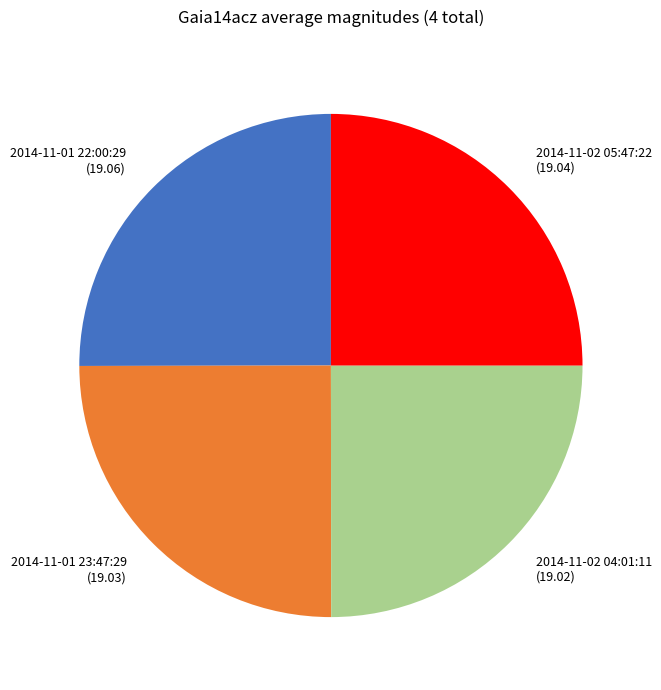

Is it true that 2014-11-01 22:00:29 is 25% of the pie?

True